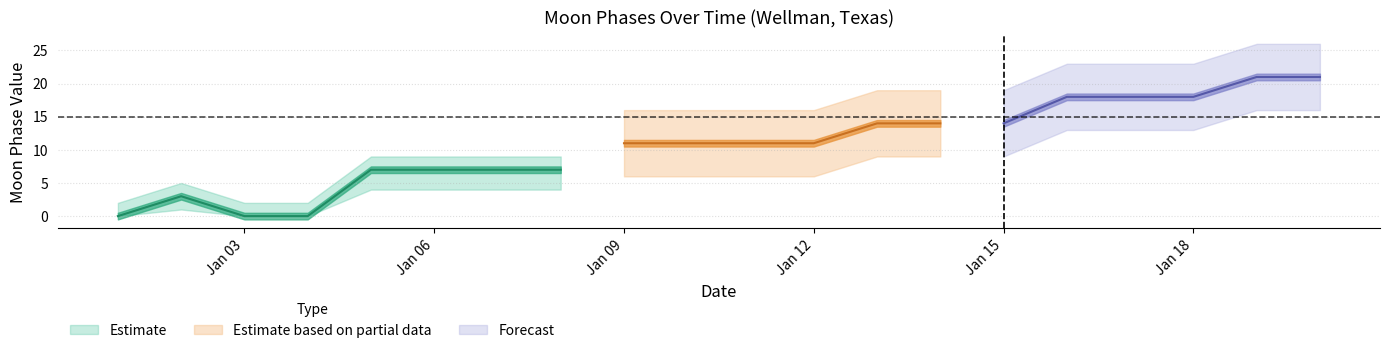

Where does the Moon Phases_lower series first go above 6?

2022-01-13